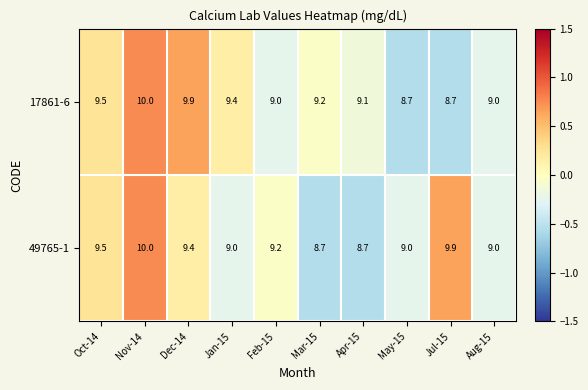

Rank the series by their average value, from highest to lowest.

17861-6, 49765-1